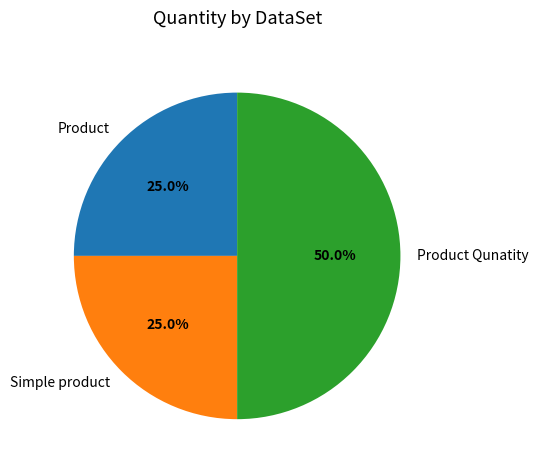

Is it true that Product is 25% of the pie?

True